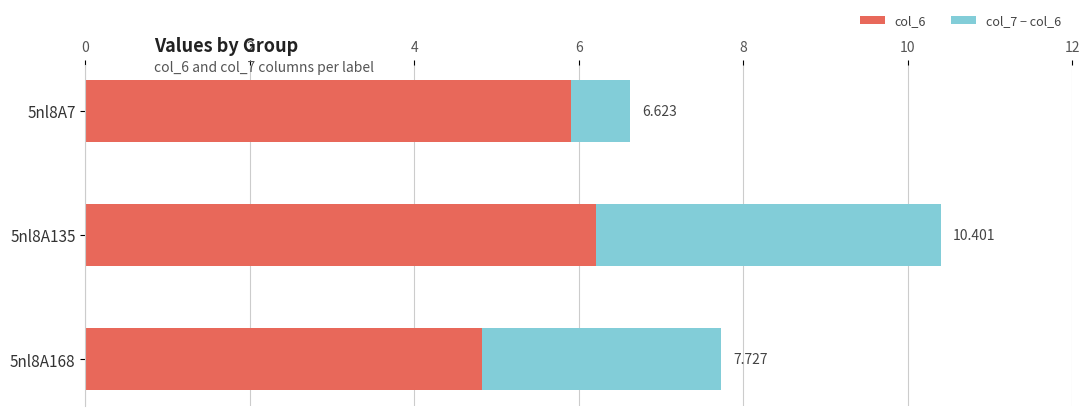

List the series in order of their peak value, lowest first.

col_7 − col_6, col_6